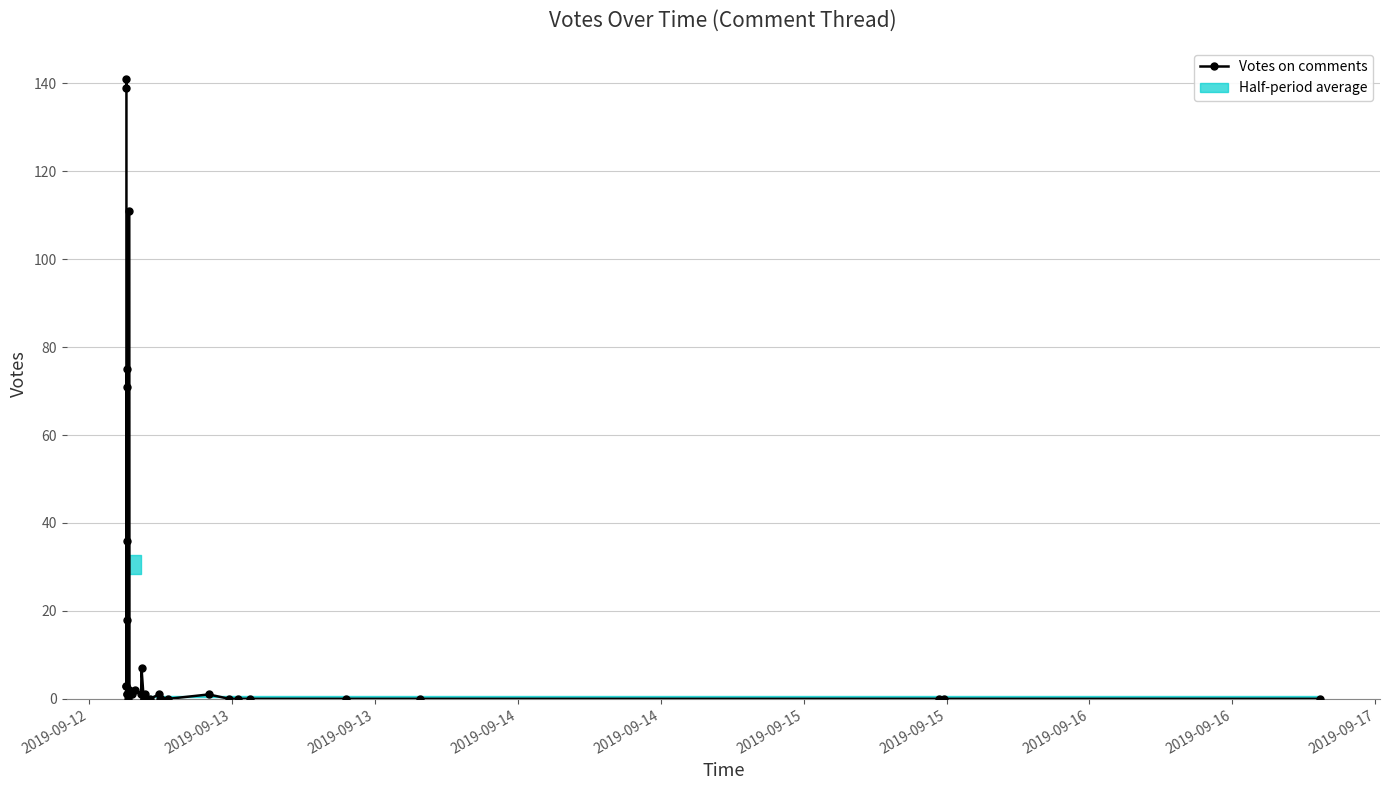

What is the difference between the maximum and minimum values?

141